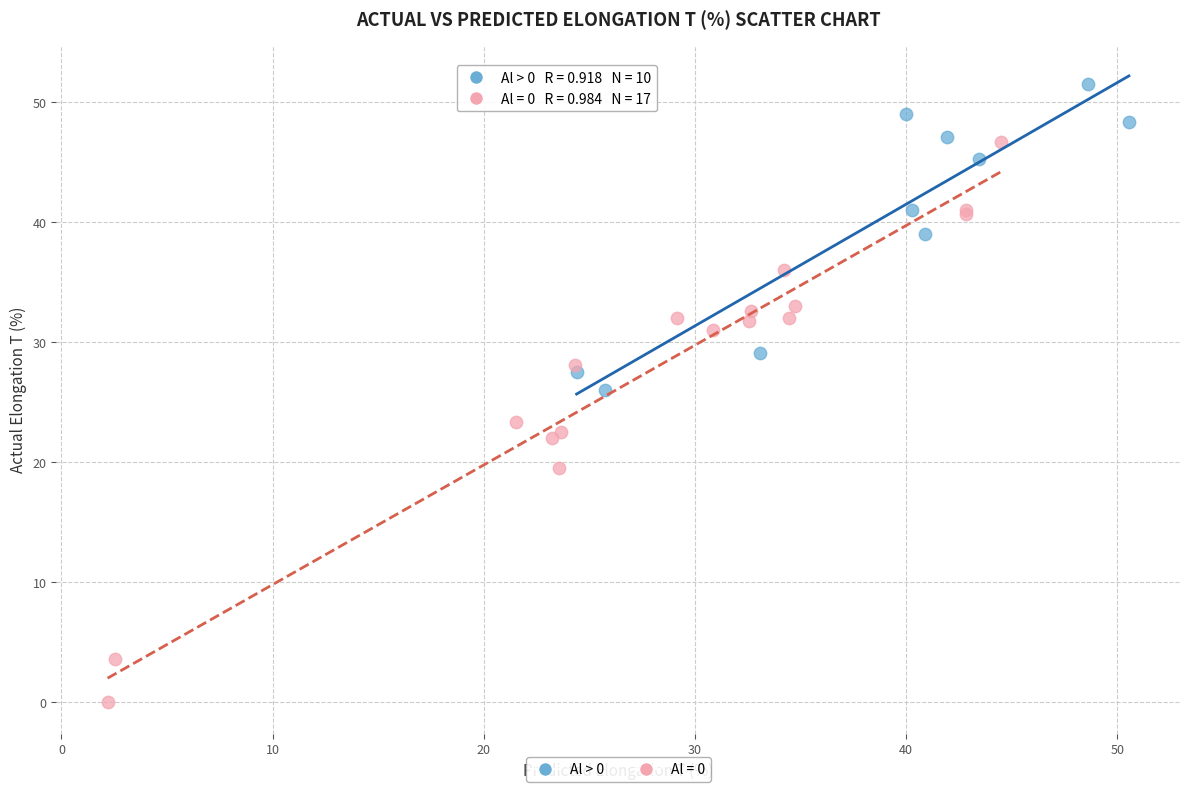

Which series has the largest Y range (max minus min)?

Al = 0